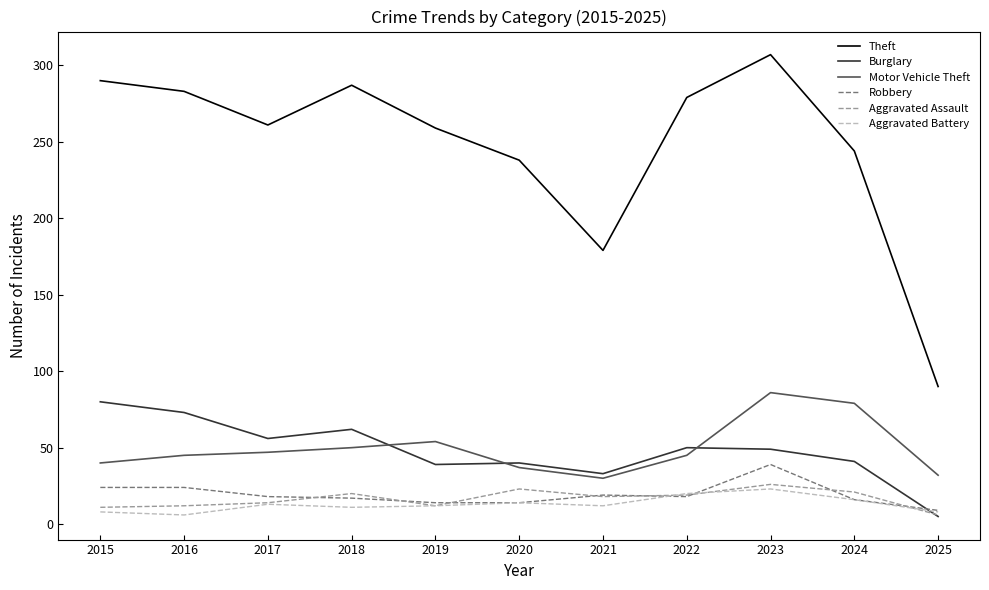

True or false: Aggravated Assault and Motor Vehicle Theft intersect in this chart.

False